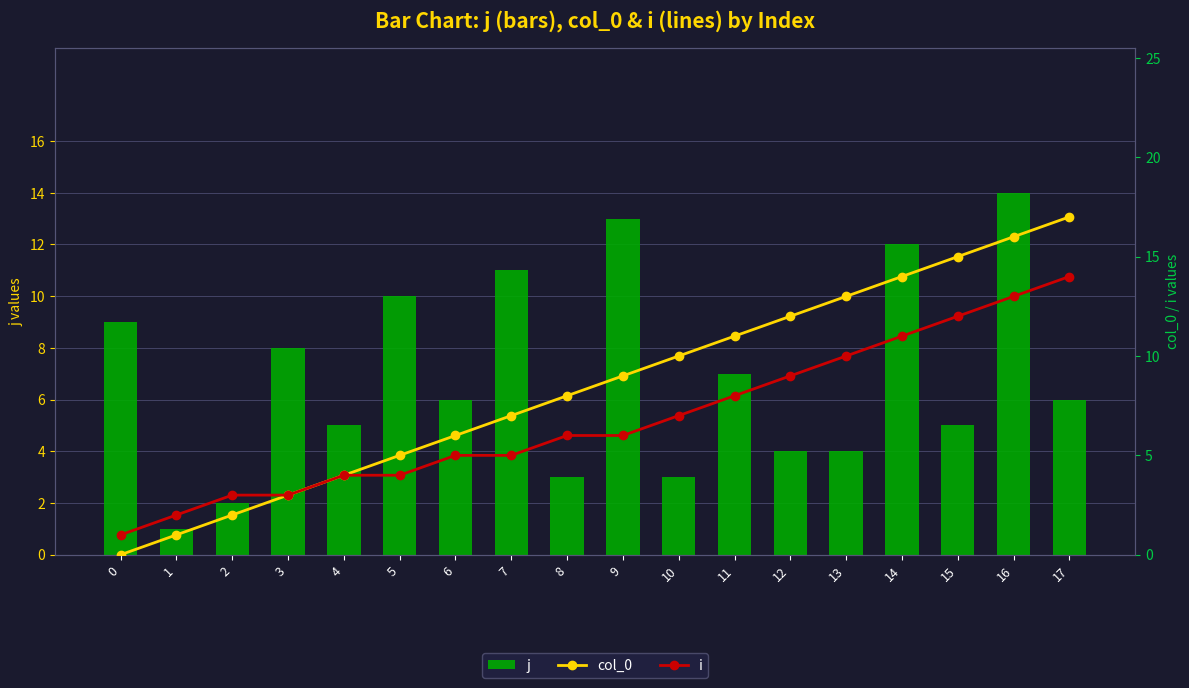

Rank the series by their maximum value, from lowest to highest.

j, i, col_0